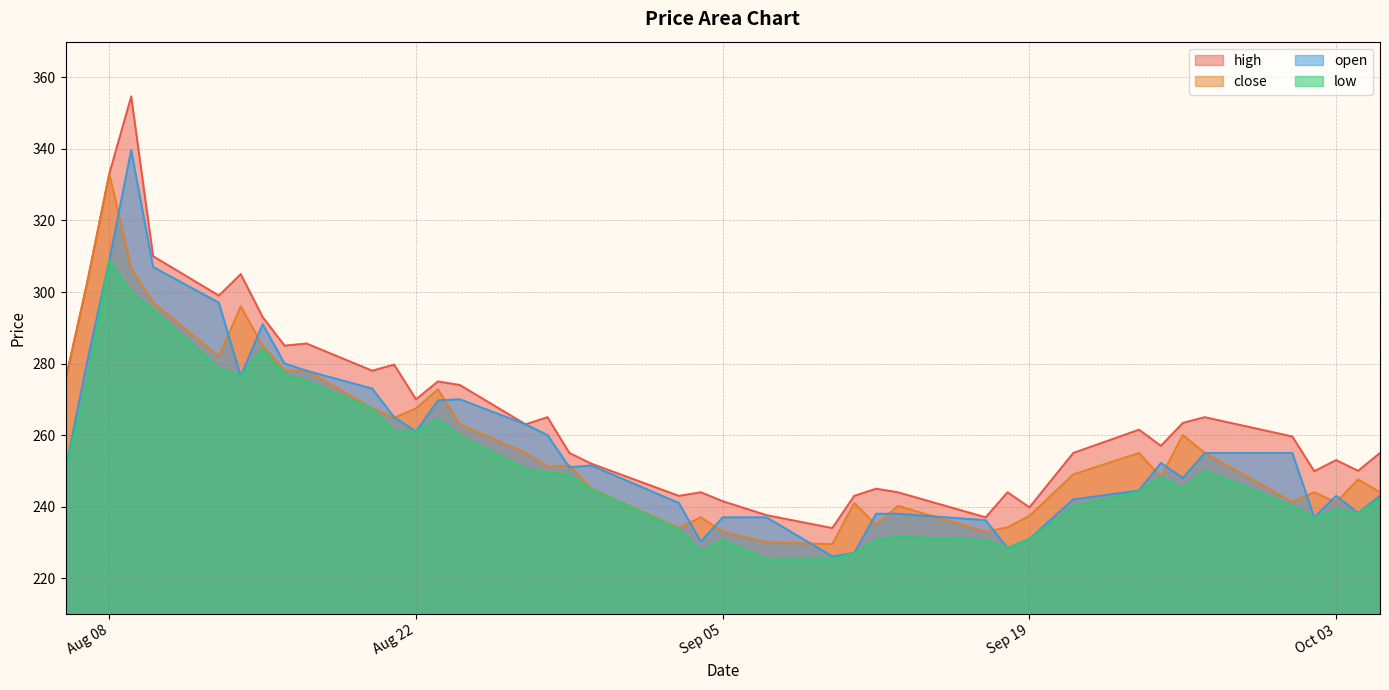

At which category is the sum across all series the highest?

2023-08-09